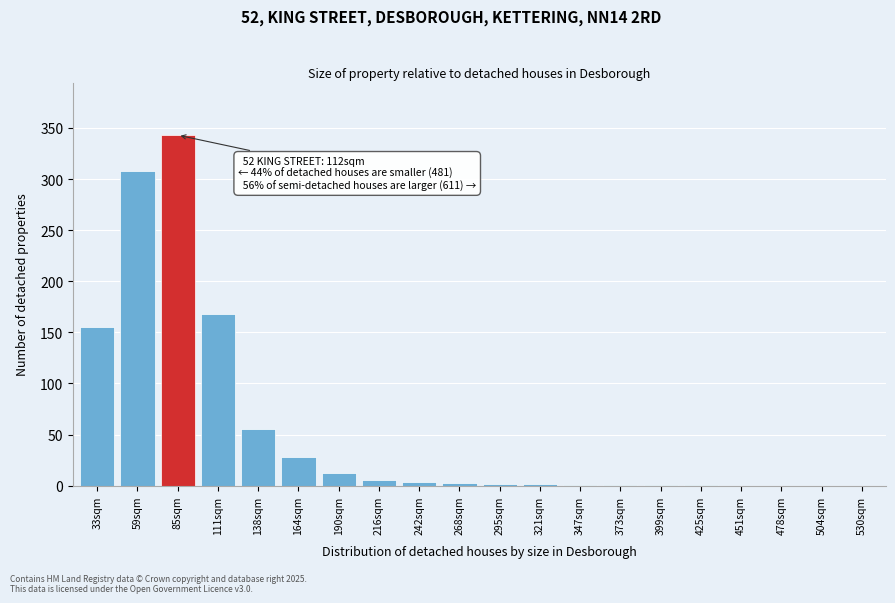

The value at 451sqm is 113. True or false?

False